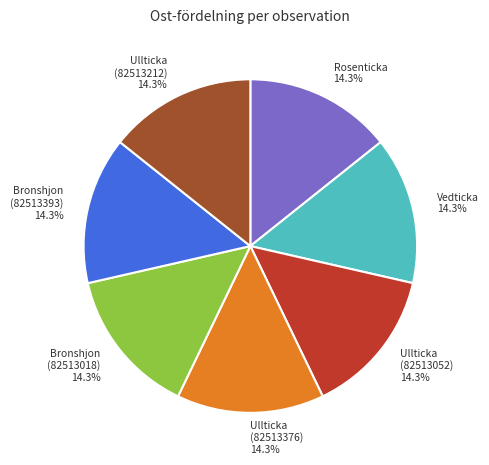

Is there any slice that represents more than half of the pie?

No